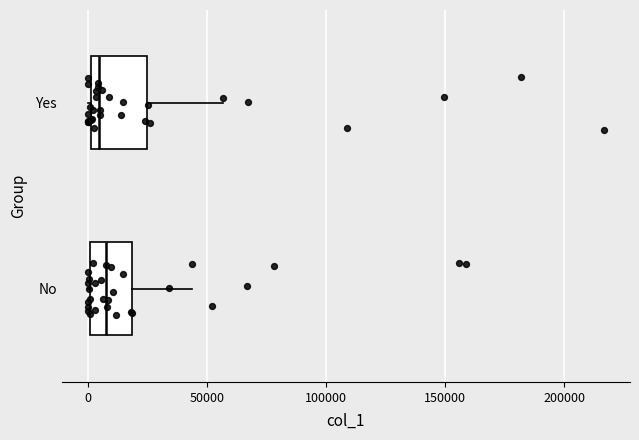

Reading bottom to top, transcribe this box plot: for each box, give where its median line is, the range the box spans, and where its two whiskers end, as read against the x-axis. The values are not printed on the chart, so give them approximately, as read against the axis.

No: median 10000, box 0 to 20000, whiskers 0 to 45000
Yes: median 5000, box 0 to 25000, whiskers 0 to 55000